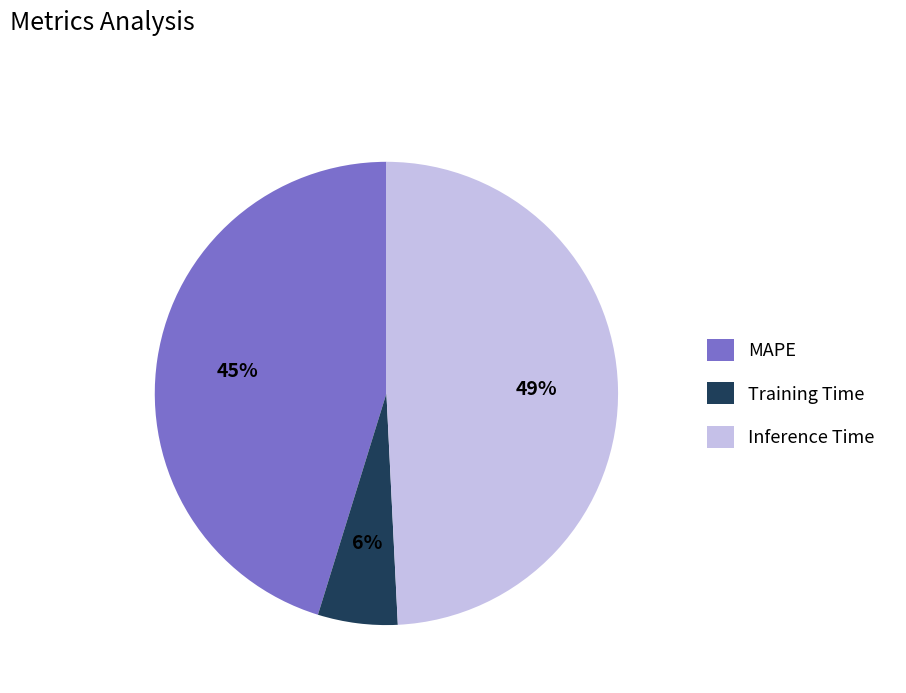

To the nearest percent, what is the difference between the Inference Time and MAPE slice percentages?

4%